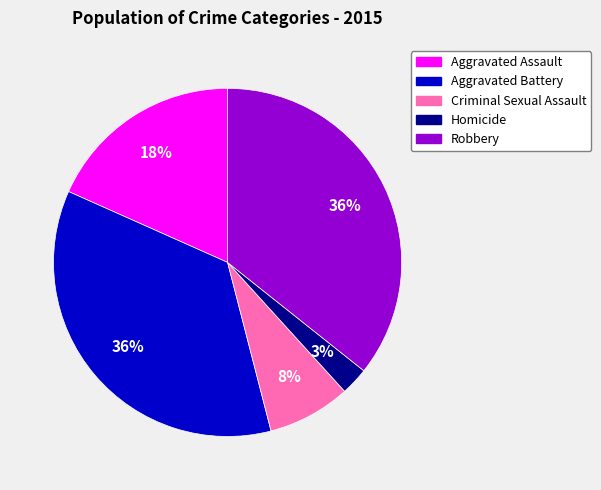

What is the smallest slice in the pie chart?

Homicide